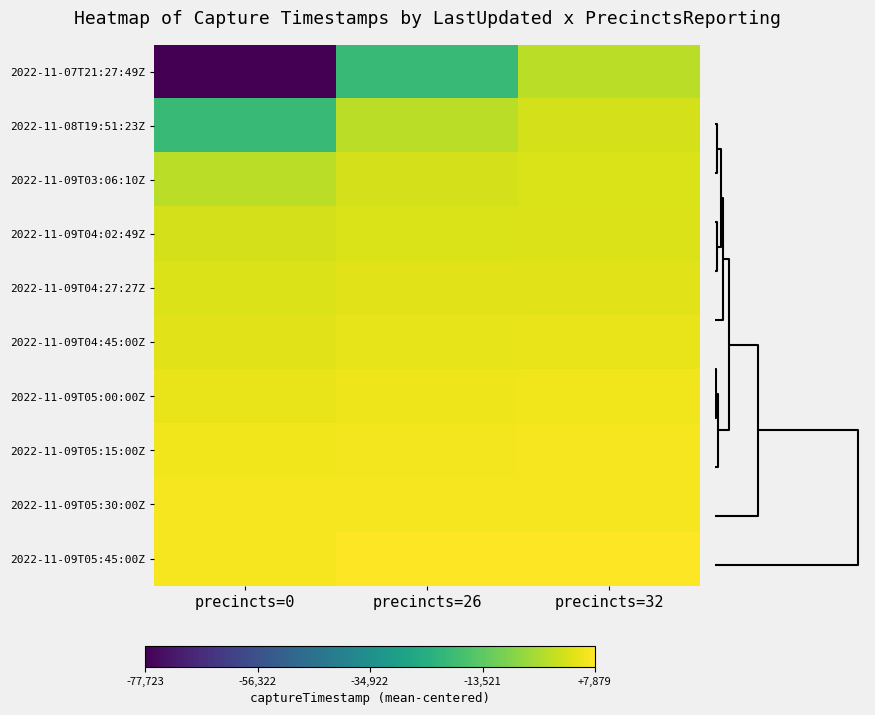

Reading left to right, extract all data points from this chart.

2022-11-07T21:27:49Z: precincts=0=-77723.7	precincts=26=-20137.7	precincts=32=-816.7
2022-11-08T19:51:23Z: precincts=0=-20137.7	precincts=26=-816.7	precincts=32=2504.3
2022-11-09T03:06:10Z: precincts=0=-816.7	precincts=26=2504.3	precincts=32=3055.3
2022-11-09T04:02:49Z: precincts=0=2504.3	precincts=26=3055.3	precincts=32=3377.3
2022-11-09T04:27:27Z: precincts=0=3377.3	precincts=26=3876.3	precincts=32=3966.3
2022-11-09T04:45:00Z: precincts=0=3966.3	precincts=26=4807.3	precincts=32=5107.3
2022-11-09T05:00:00Z: precincts=0=5107.3	precincts=26=5842.3	precincts=32=5888.3
2022-11-09T05:15:00Z: precincts=0=5888.3	precincts=26=6500.3	precincts=32=6547.3
2022-11-09T05:30:00Z: precincts=0=6547.3	precincts=26=6594.3	precincts=32=6865.3
2022-11-09T05:45:00Z: precincts=0=6865.3	precincts=26=7823.3	precincts=32=7879.3